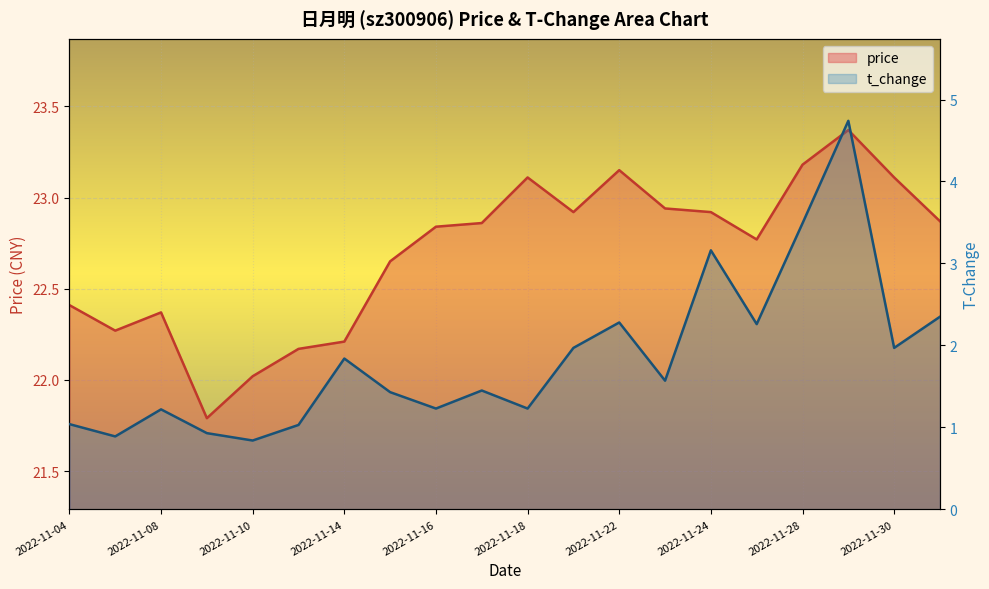

What is the sum of all t_change values?

36.9